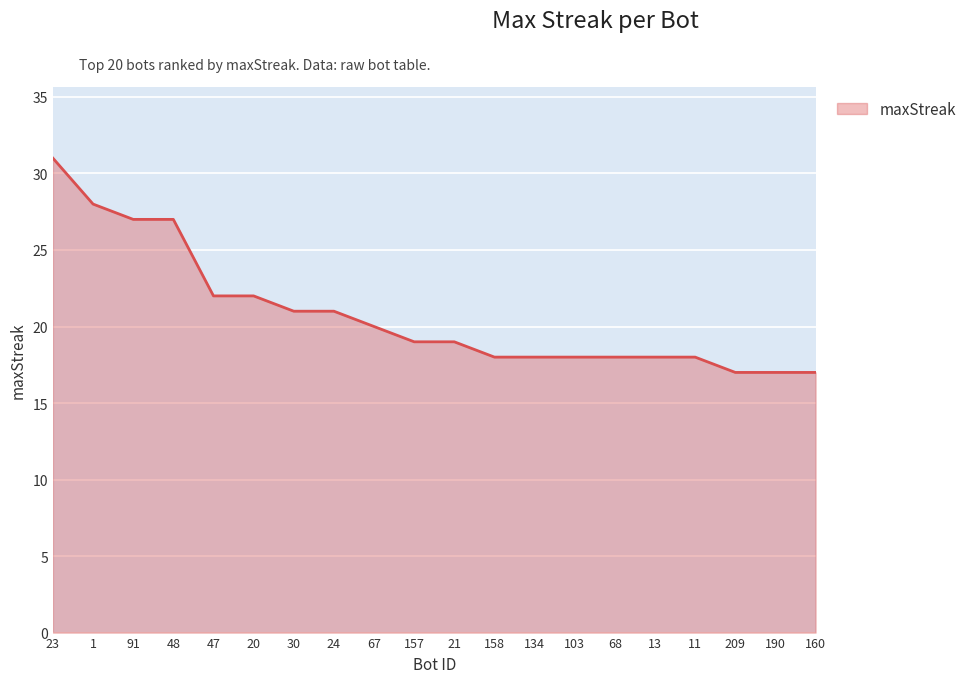

What is the average value?

21